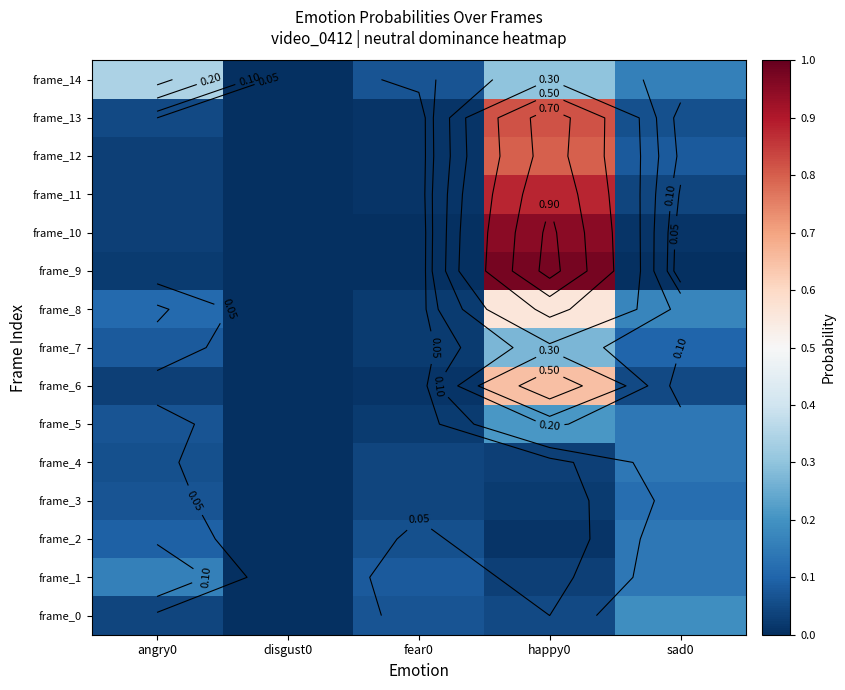

How many data points does each series have?

5